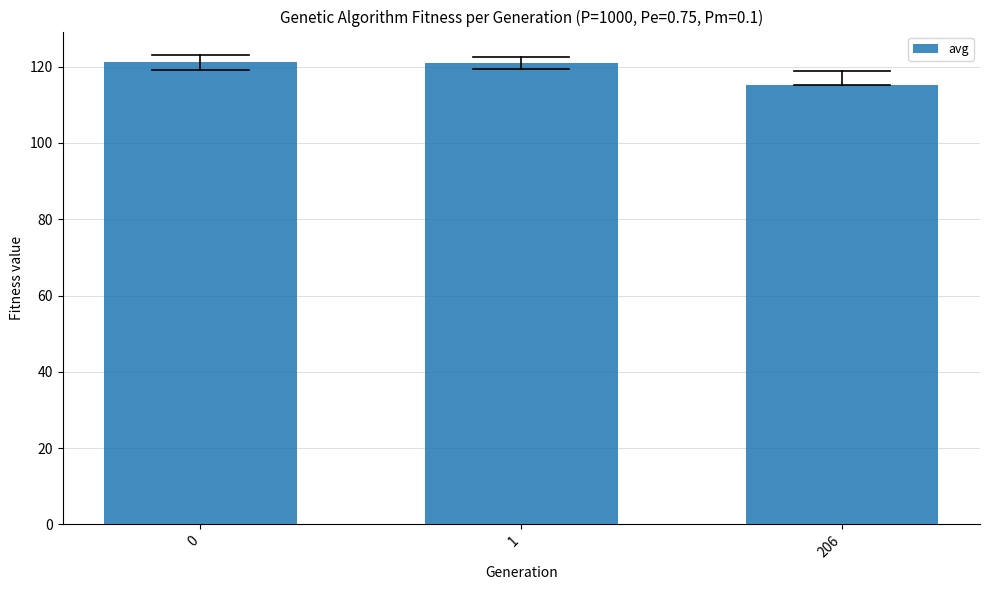

What is the difference between the maximum and minimum values?

6.1